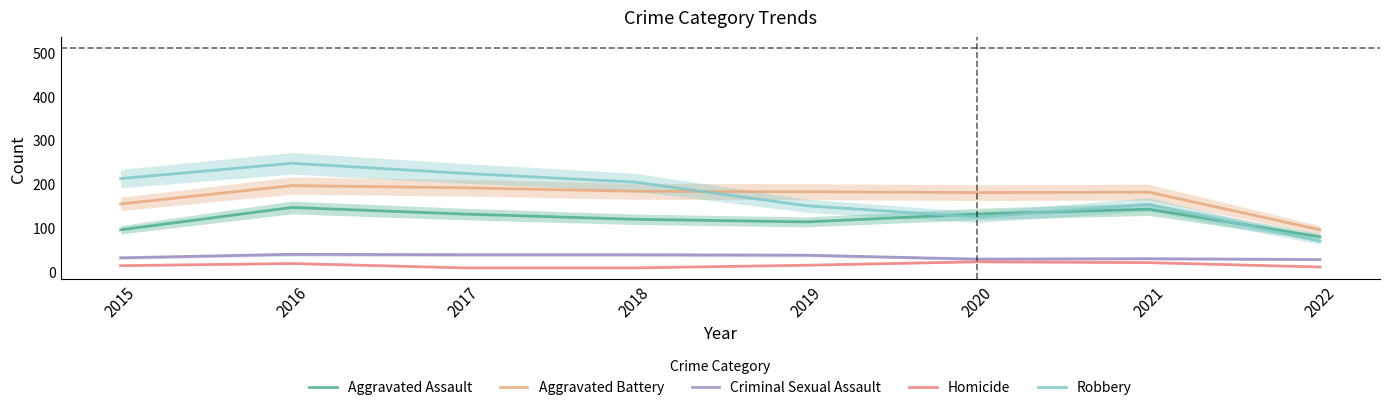

What is the total value across all series at 2015?

505